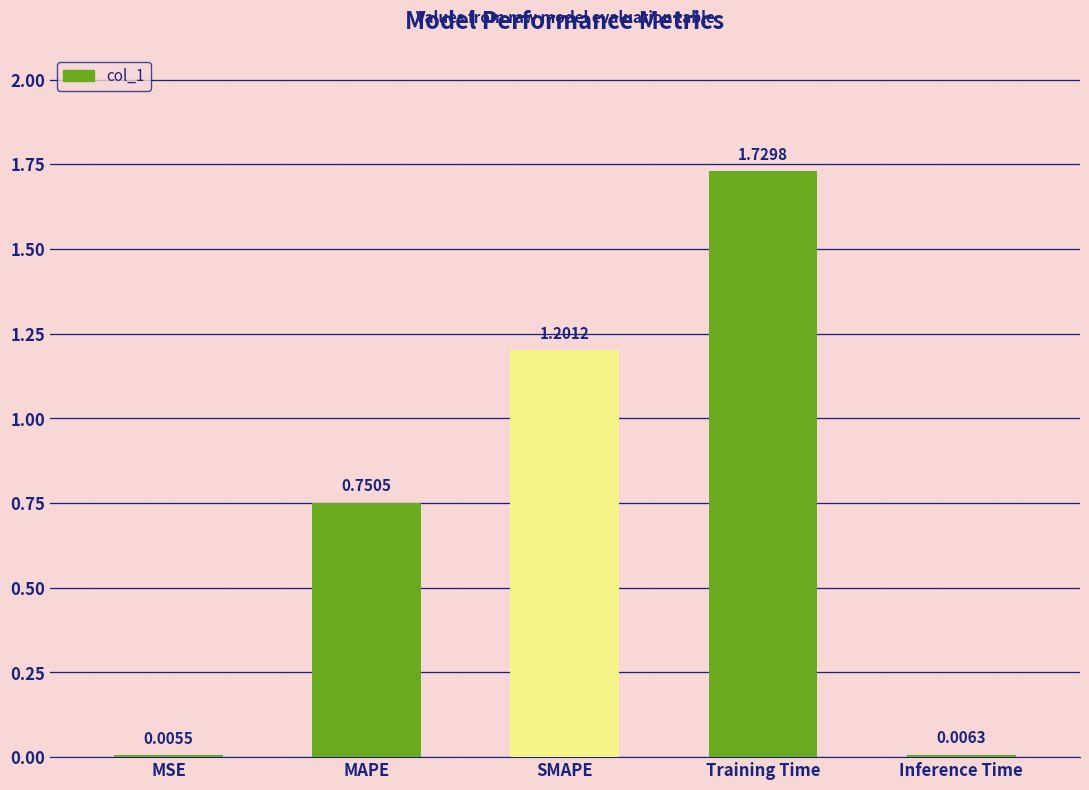

Which label corresponds to the largest value in the chart?

Training Time